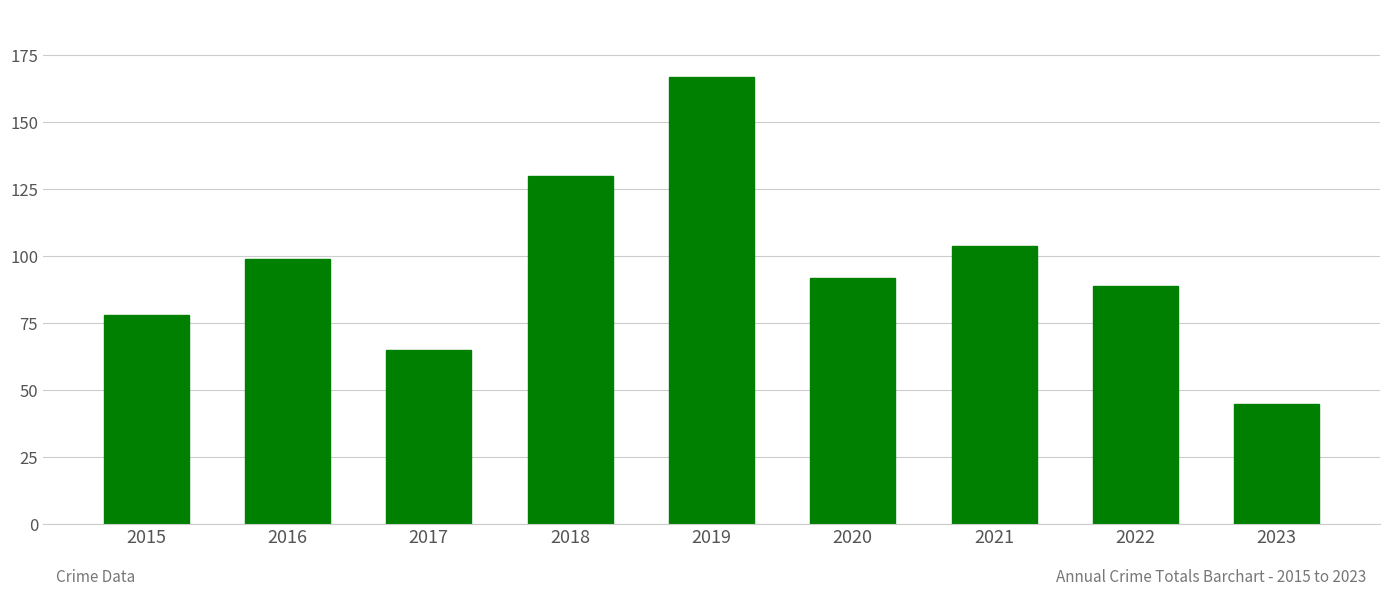

True or false: the data shows 175 at 2021.

False